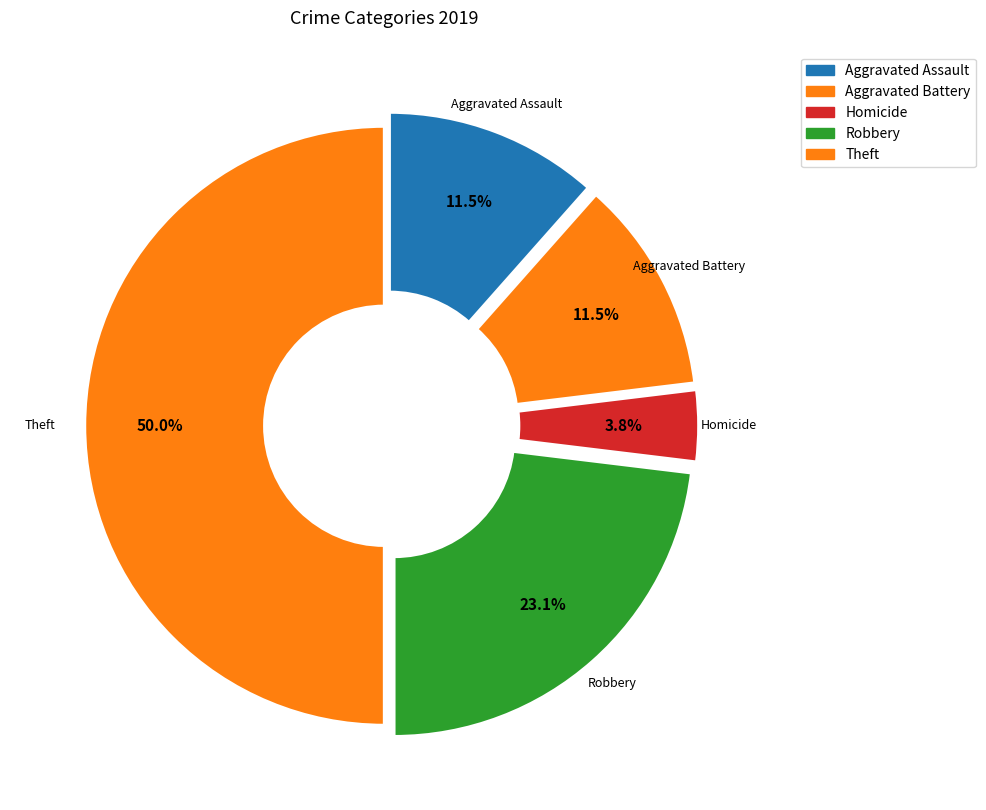

The Arson slice represents 1% of the pie. True or false?

False